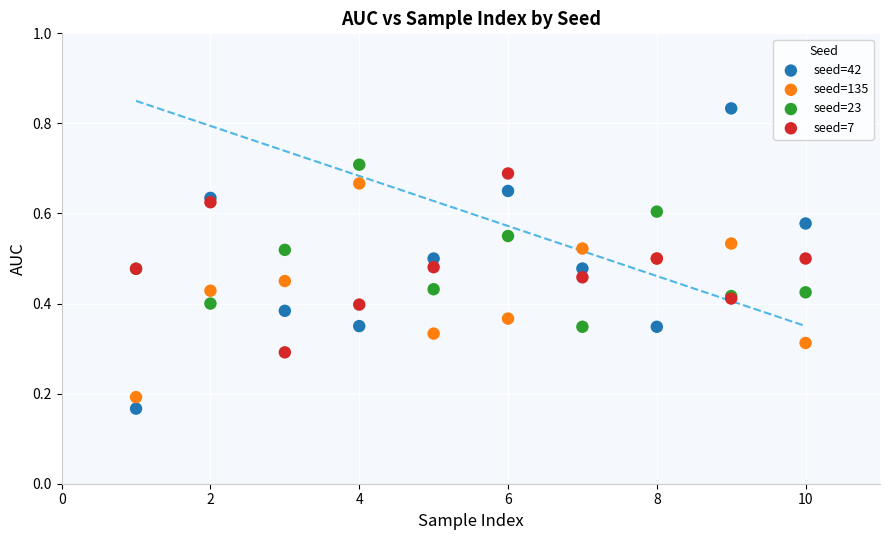

Which series has the largest Y range (max minus min)?

seed=42